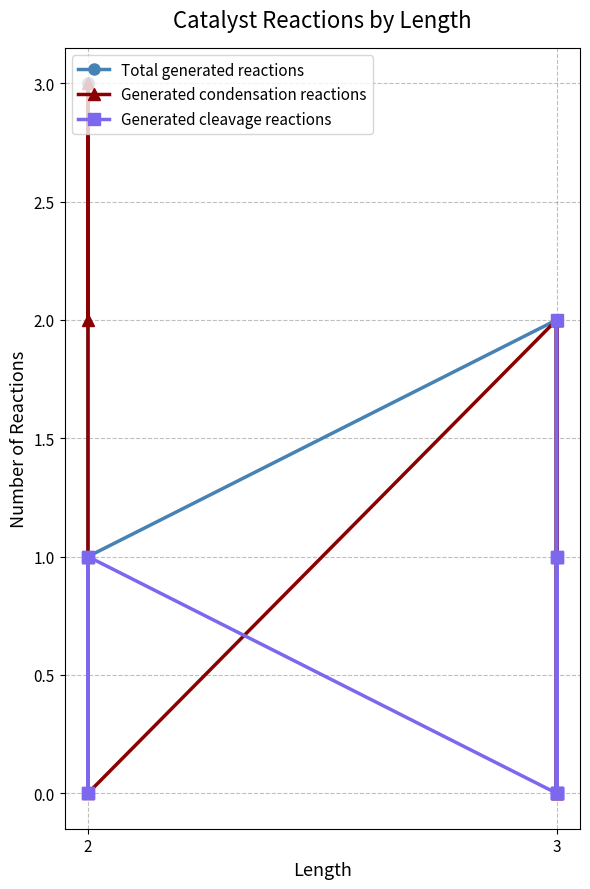

True or false: Total generated reactions and Generated cleavage reactions cross at least once.

False